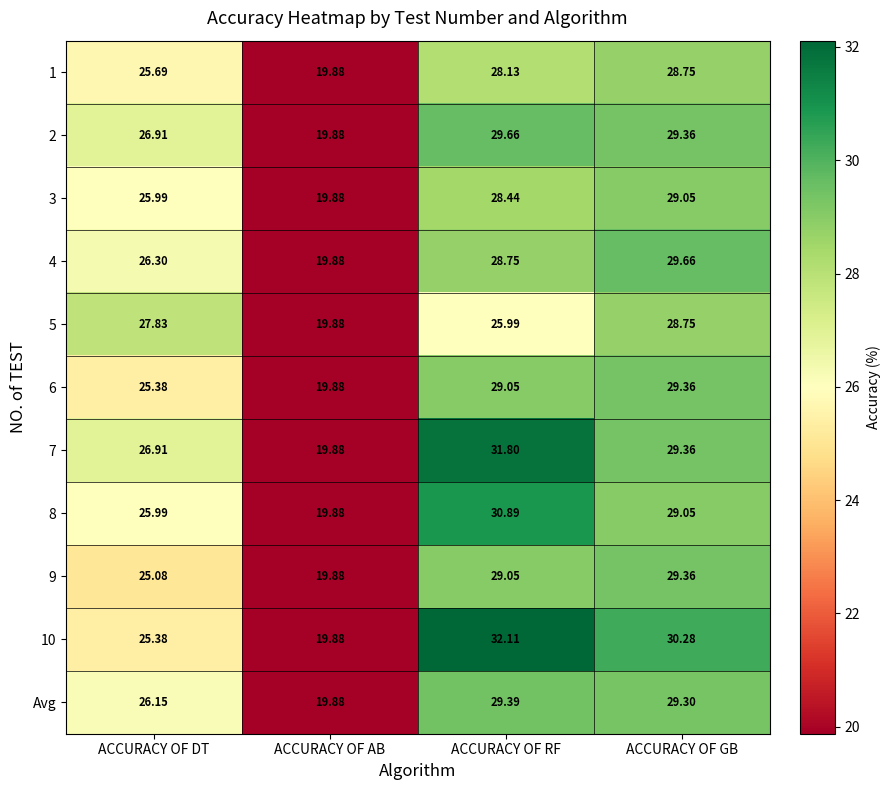

Rank the categories by Avg value from lowest to highest.

ACCURACY OF AB, ACCURACY OF DT, ACCURACY OF GB, ACCURACY OF RF